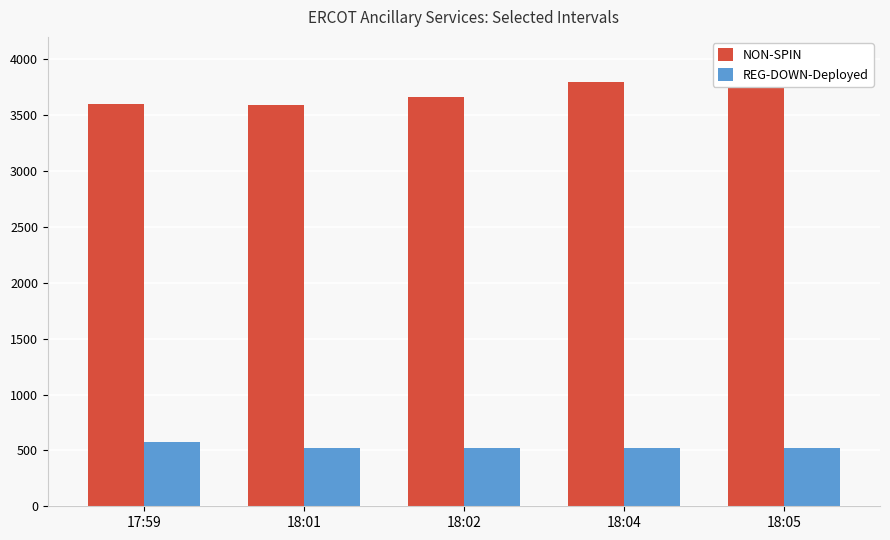

Is the value of NON-SPIN at 17:59 greater than the value of REG-DOWN-Deployed at 18:05?

Yes